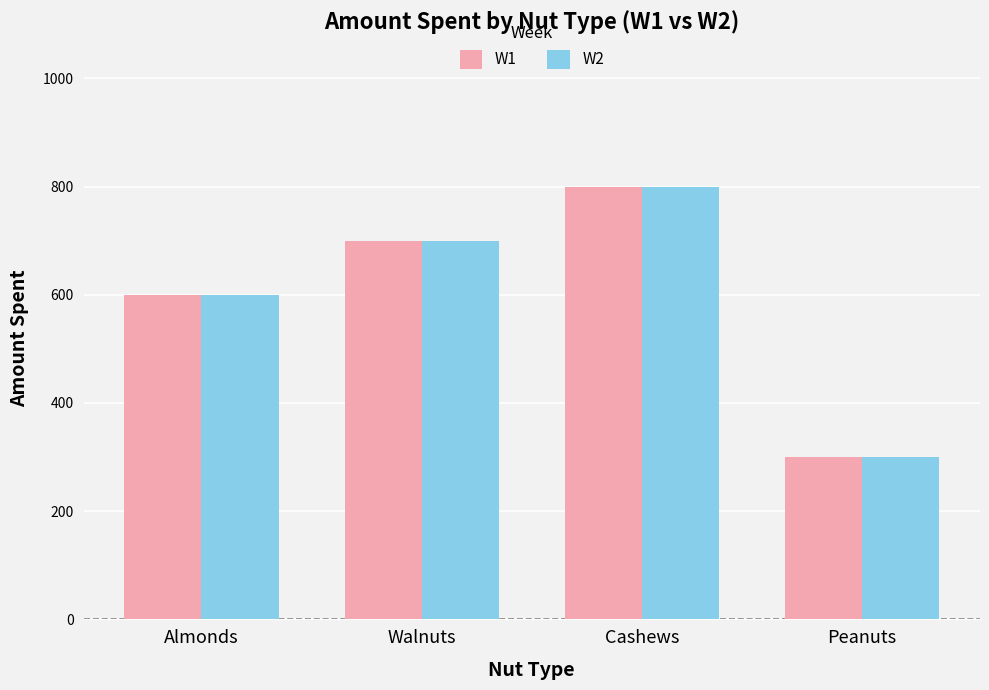

What is the label of the 2nd bar from the left?

Walnuts